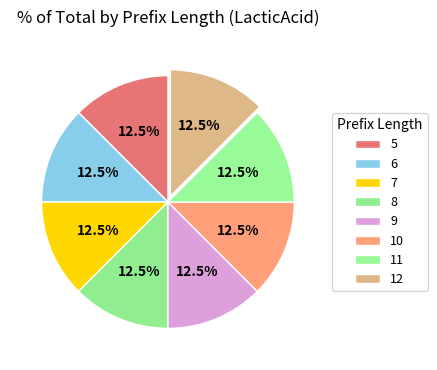

Count the number of slices in the pie.

8